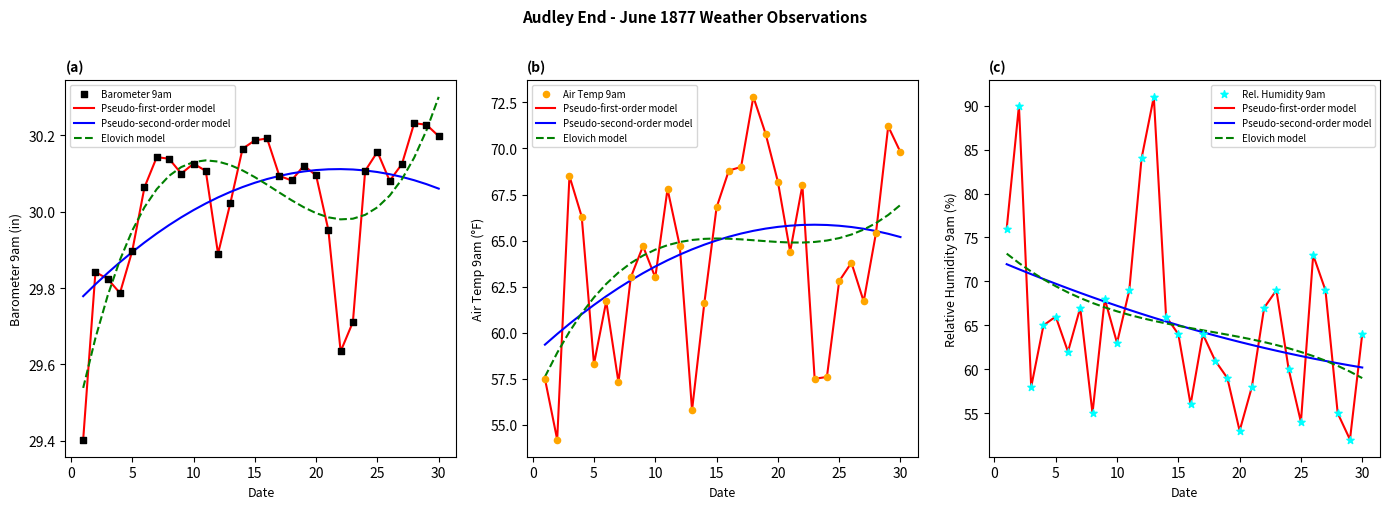

Which series reaches the maximum Y coordinate?

Pseudo-first-order model